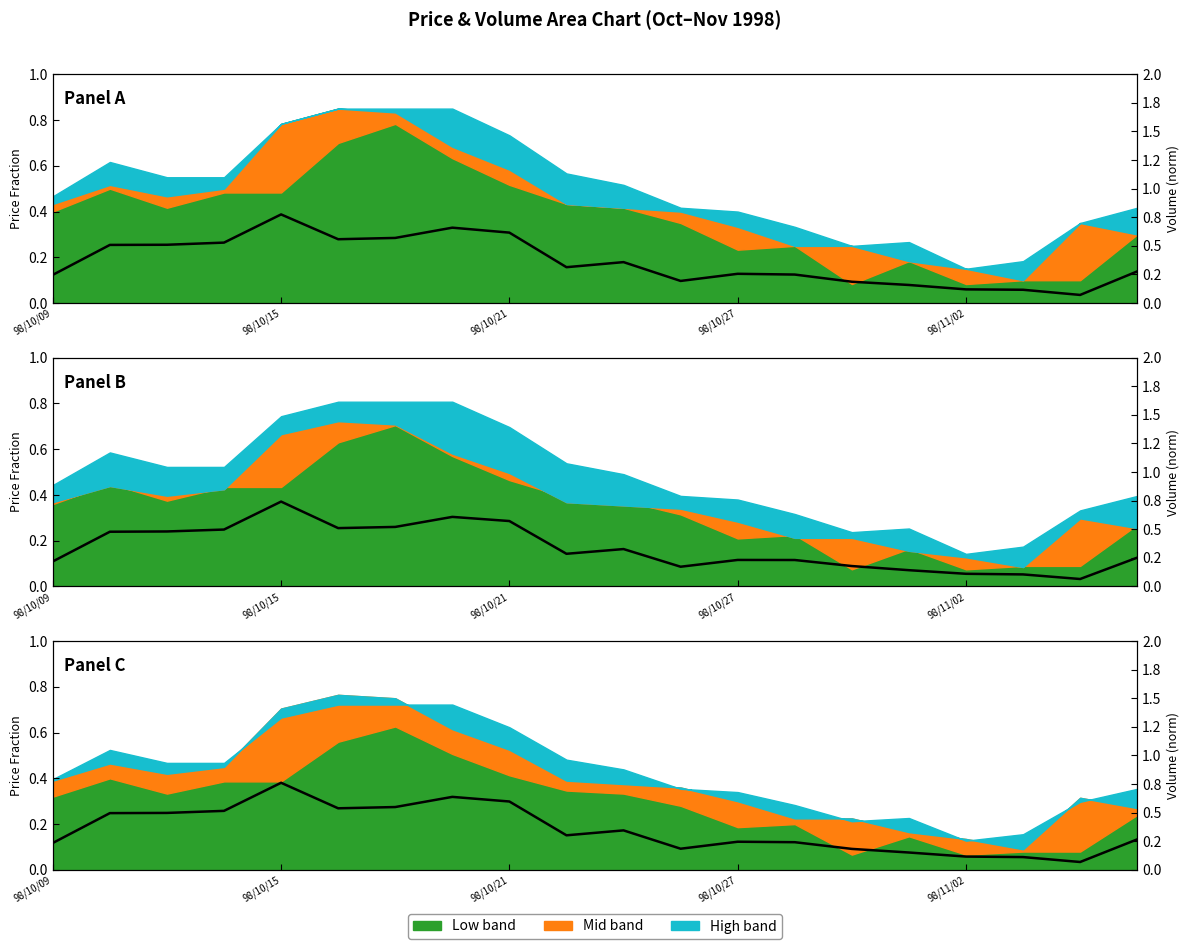

At which category does the data reach its first local valley?

5